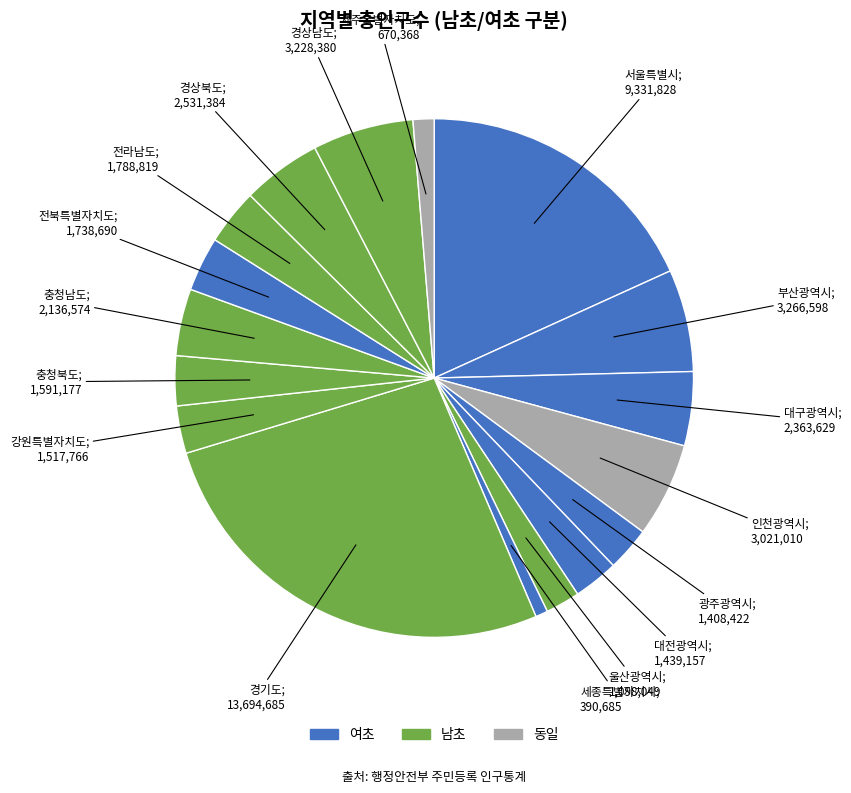

Rank the categories by value from highest to lowest.

경기도, 서울특별시, 부산광역시, 경상남도, 인천광역시, 경상북도, 대구광역시, 충청남도, 전라남도, 전북특별자치도, 충청북도, 강원특별자치도, 대전광역시, 광주광역시, 울산광역시, 제주특별자치도, 세종특별자치시